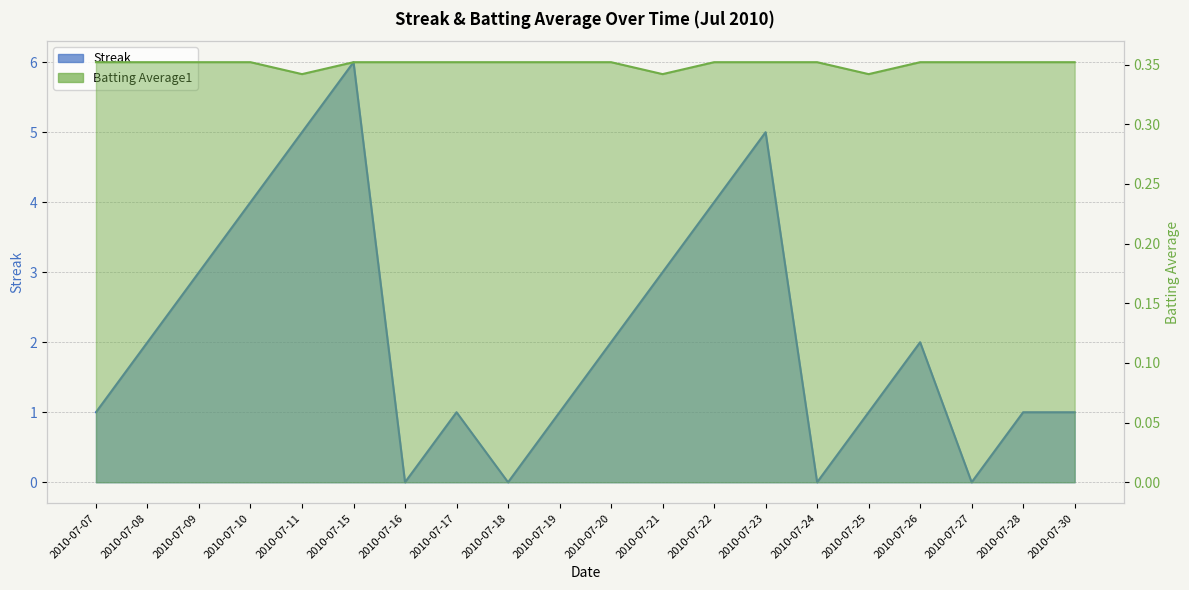

What is the difference between the highest and lowest values at 2010-07-30?

0.6